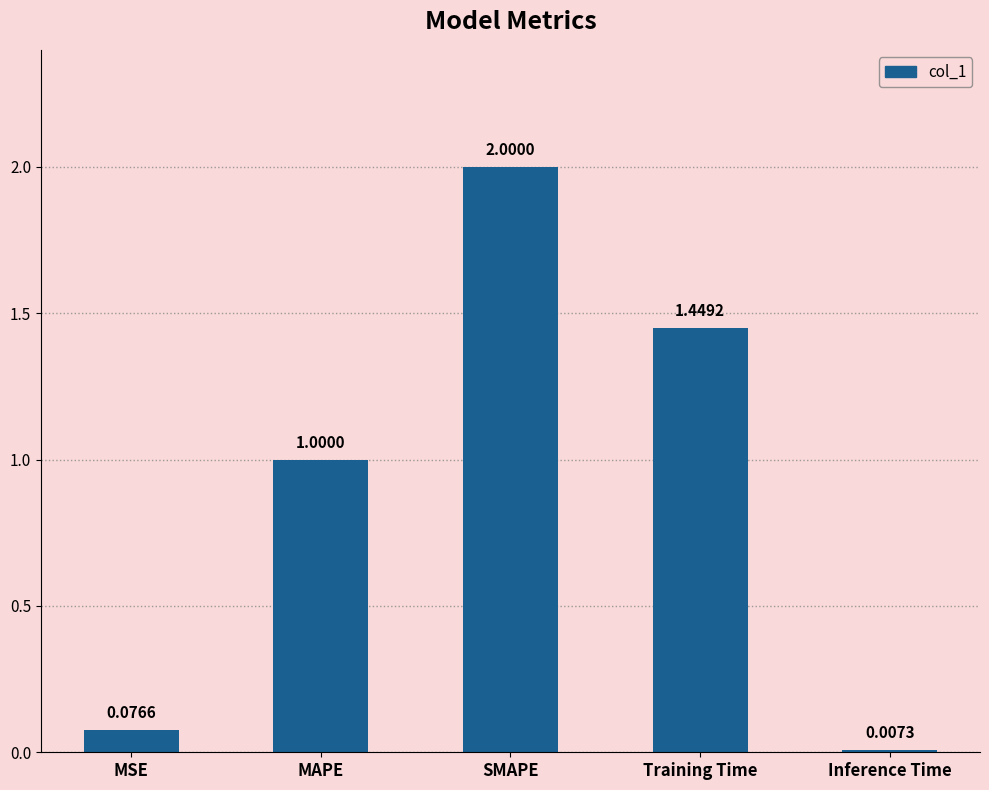

Is it true that the value at MAPE is 0.6?

False